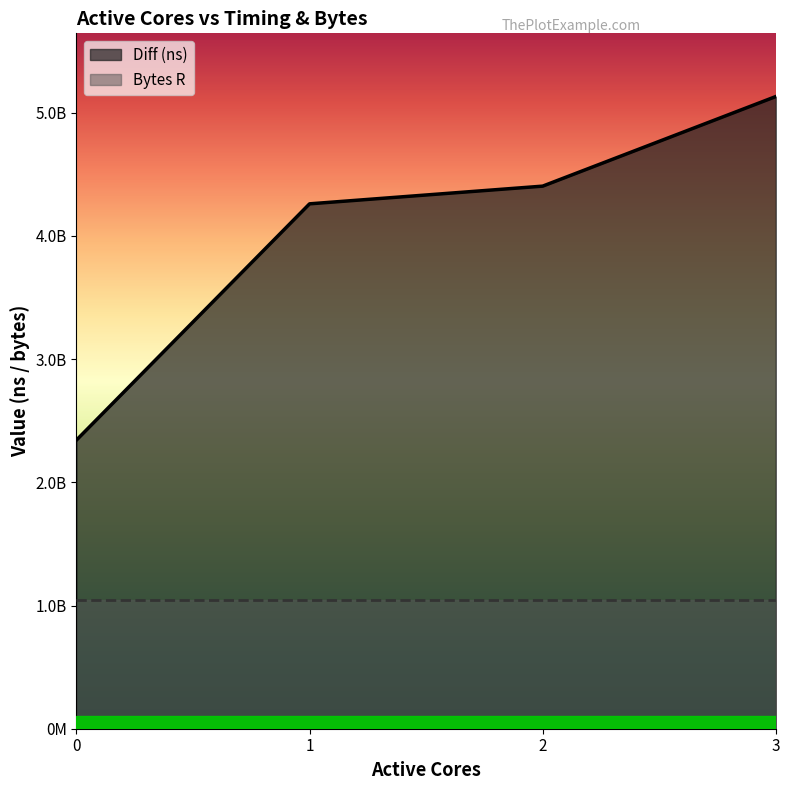

Is it true that the value at 1 is 4260376355?

True